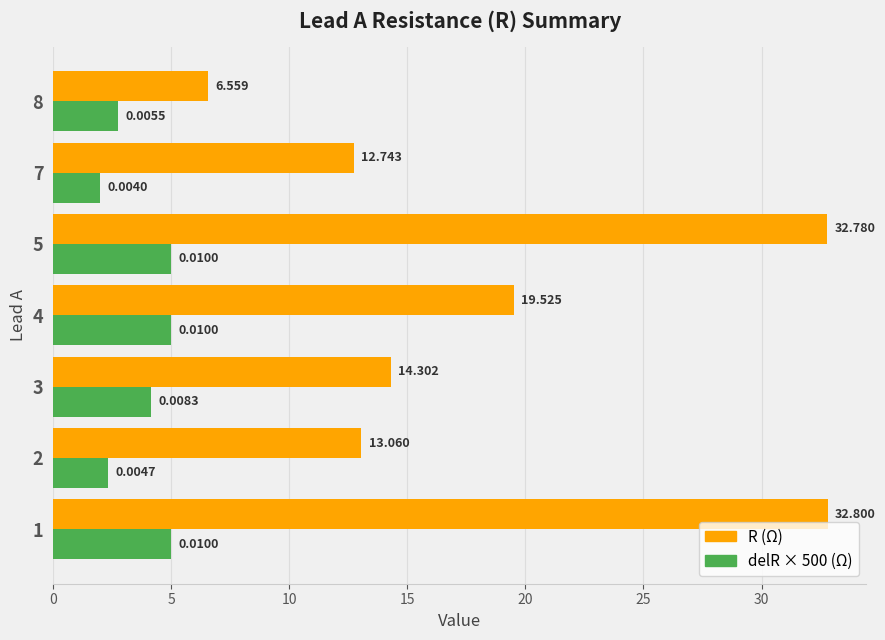

Where is delR × 500 (Ω) nearest to the value 3?

8